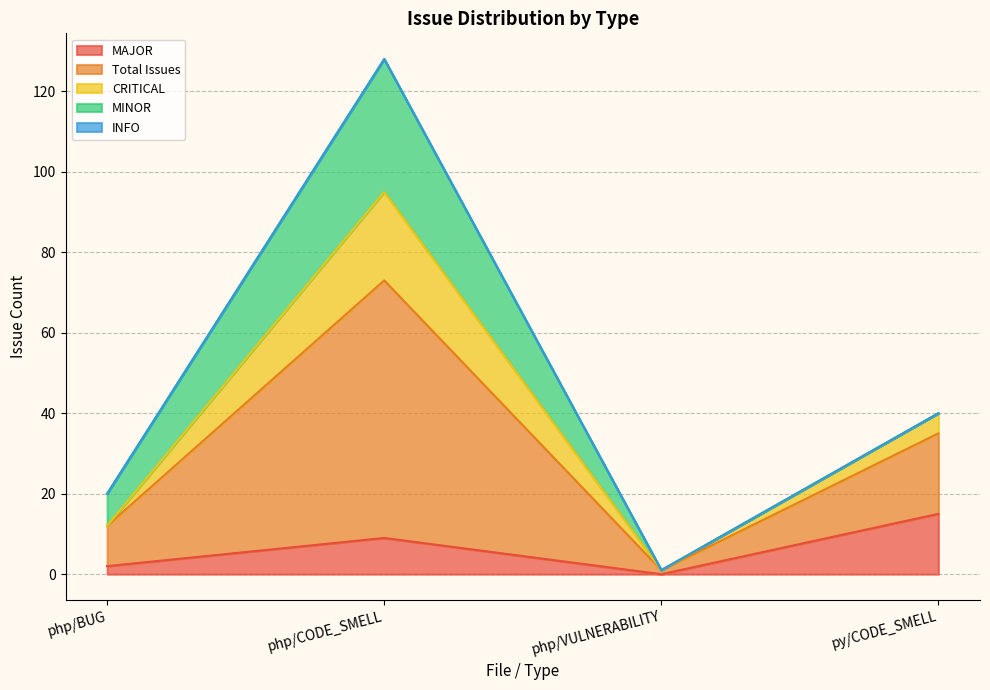

What is the maximum value for MAJOR?

15